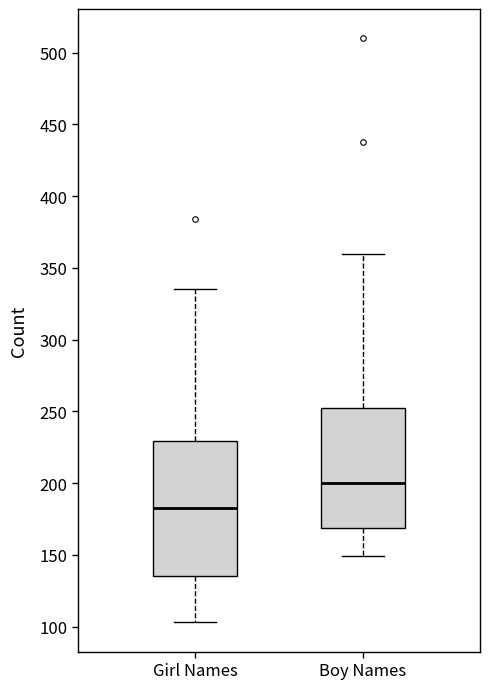

Where does the upper whisker of the box for Boy Names end on the y-axis? The values are not printed on the chart, so give them approximately, as read against the axis.

360